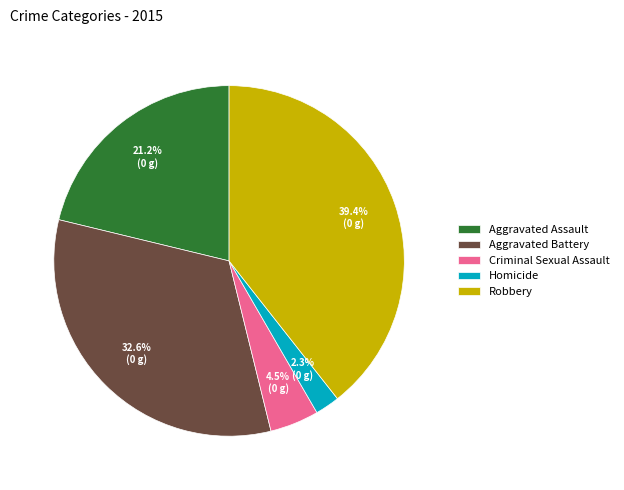

What percentage is the Homicide slice, to the nearest percent?

2%